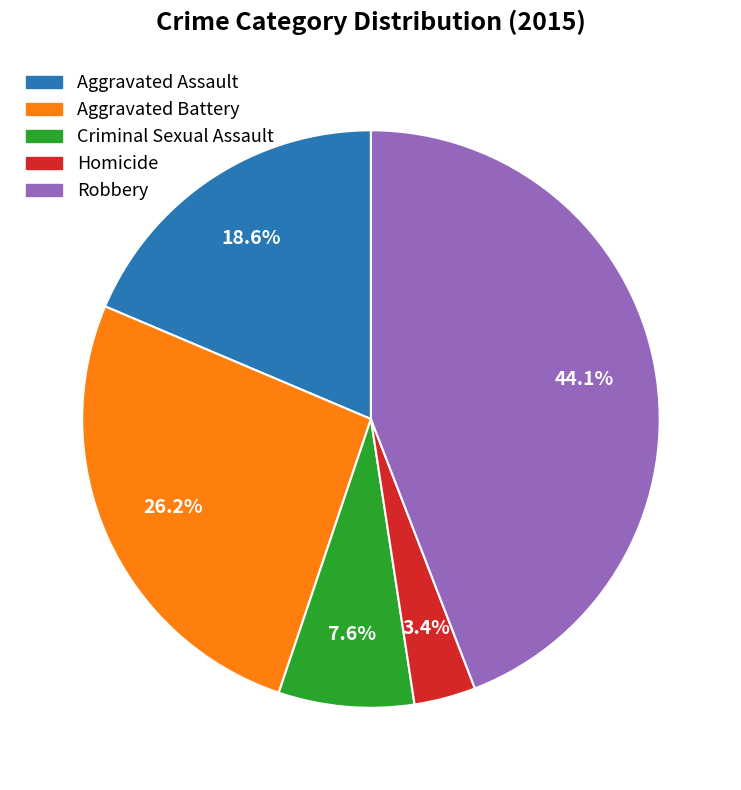

How many slices are in this pie chart?

5